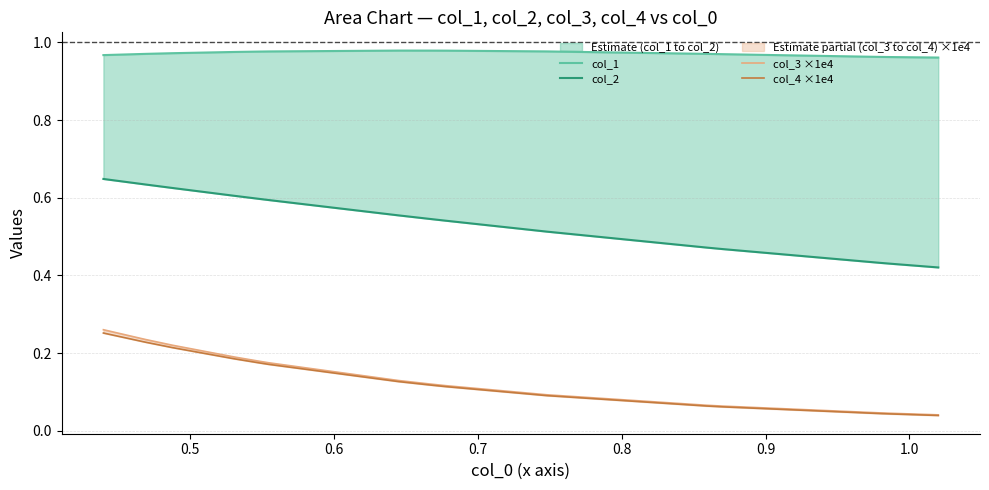

List the series in order of their peak value, lowest first.

col_4 ×1e4, col_3 ×1e4, col_2, col_1